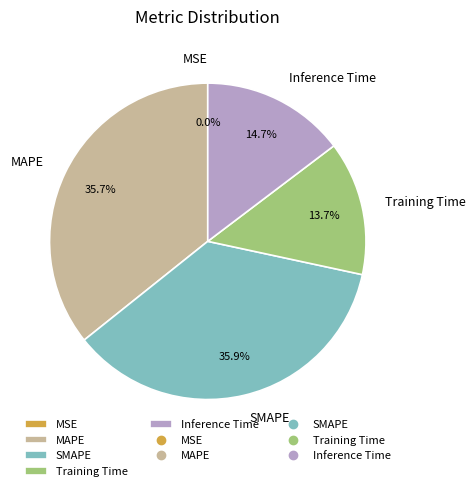

The MAPE slice represents 42% of the pie. True or false?

False